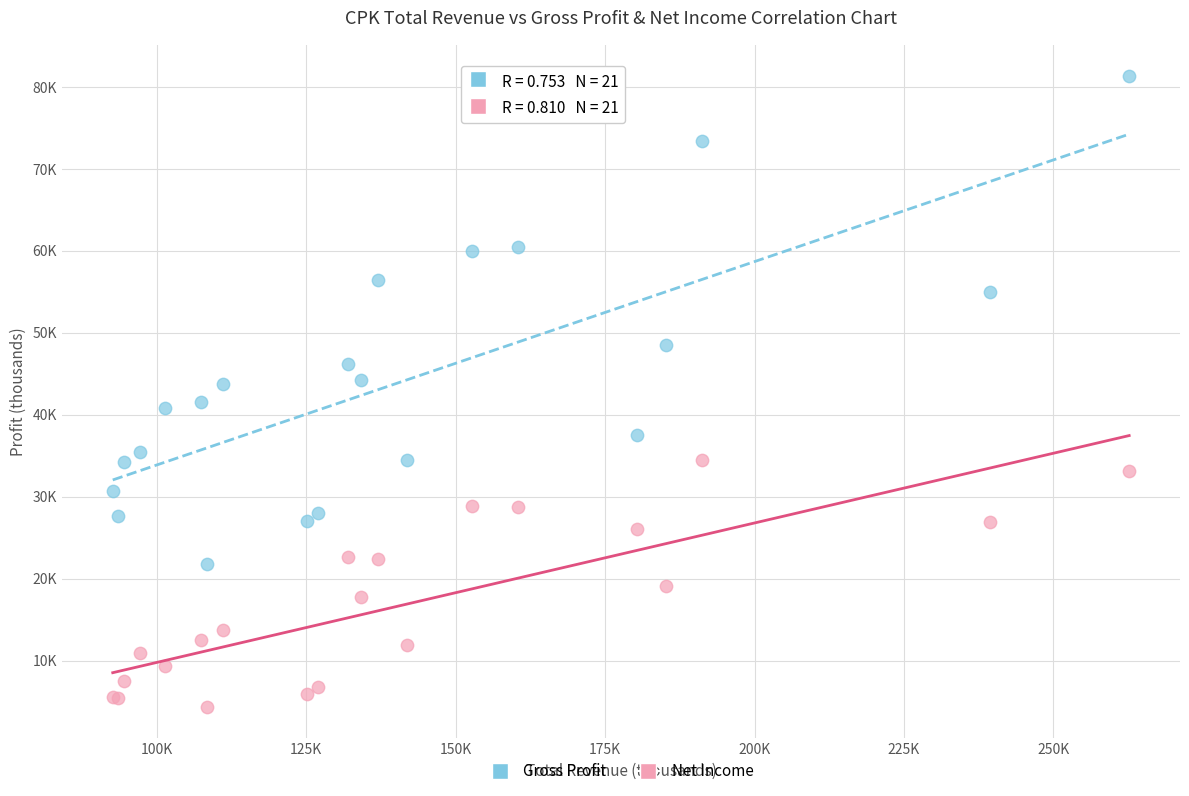

What are all the series names shown in the legend?

Gross Profit, Net Income